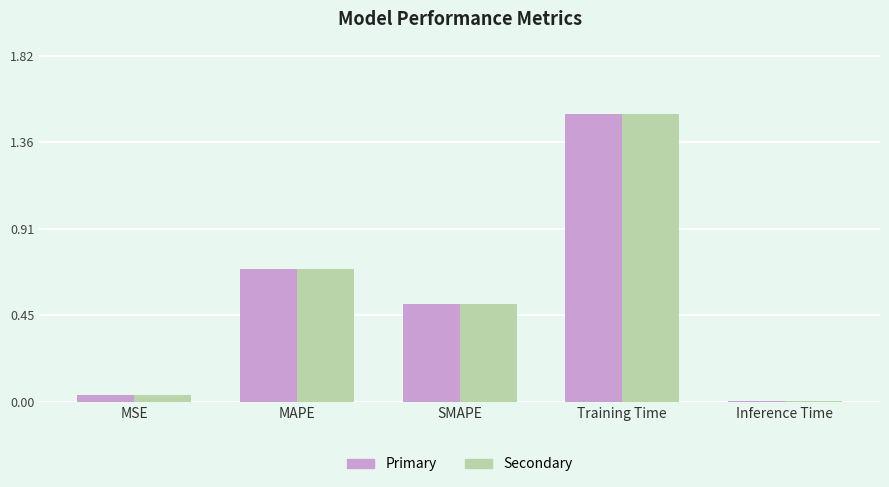

At which category is the sum across all series the highest?

Training Time